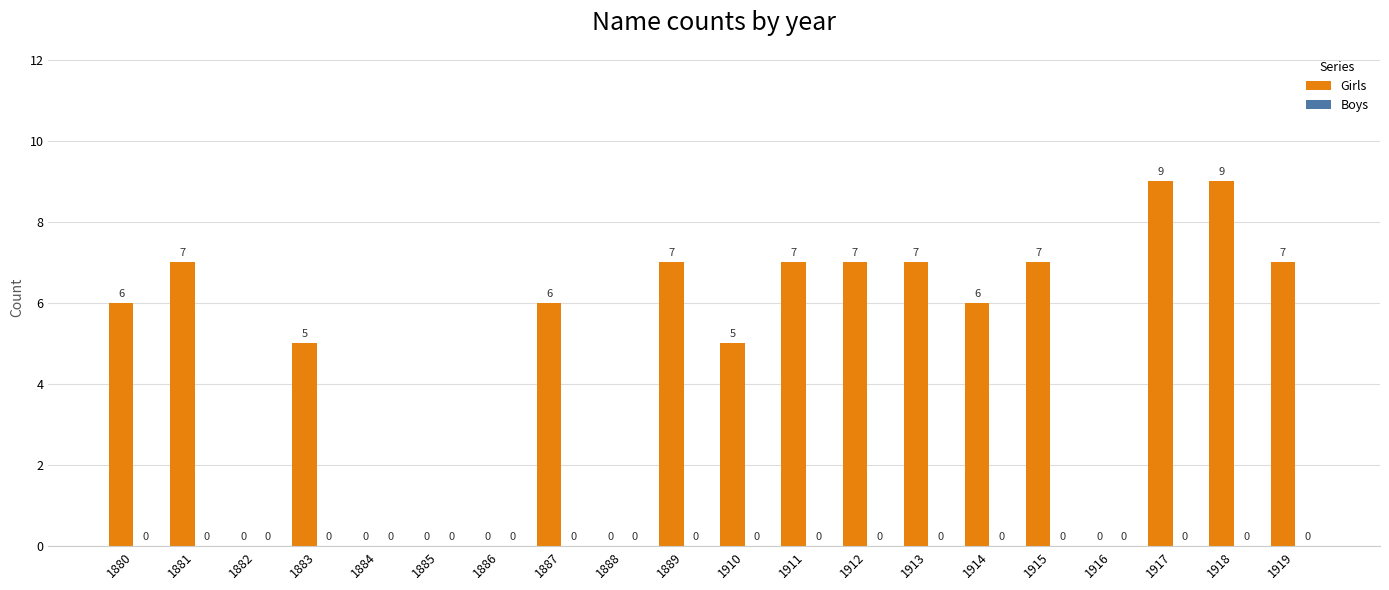

What is the sum of the values at 1887 and 1885?

6